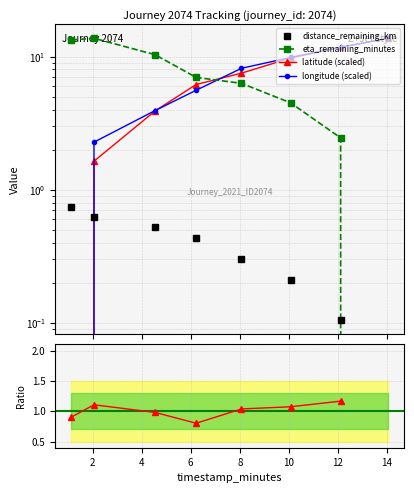

What is the value of the distance_remaining_km point at the 4th from the left?

0.4